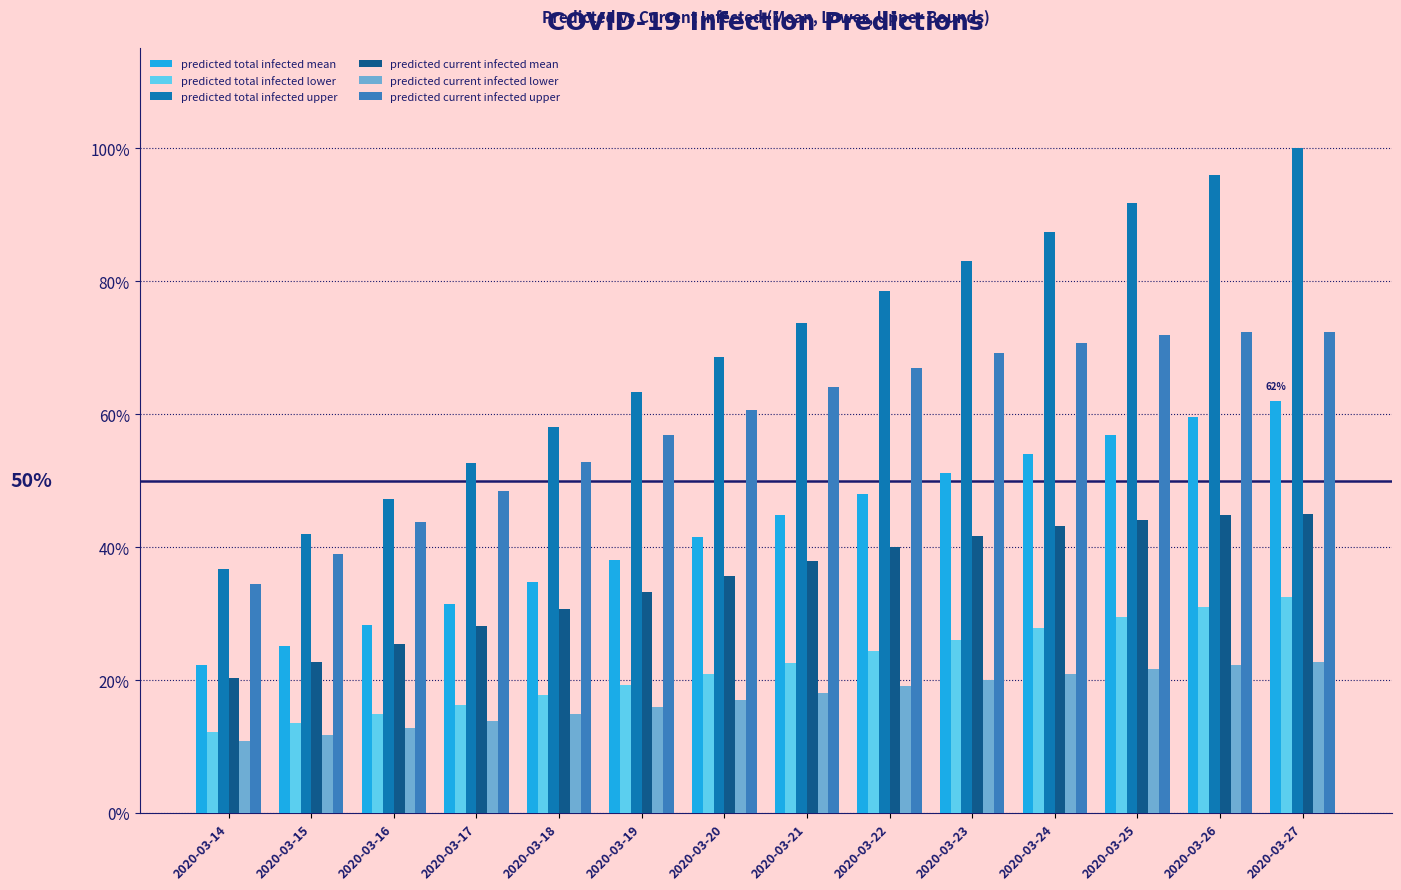

What is the minimum value shown in the chart?

10.8